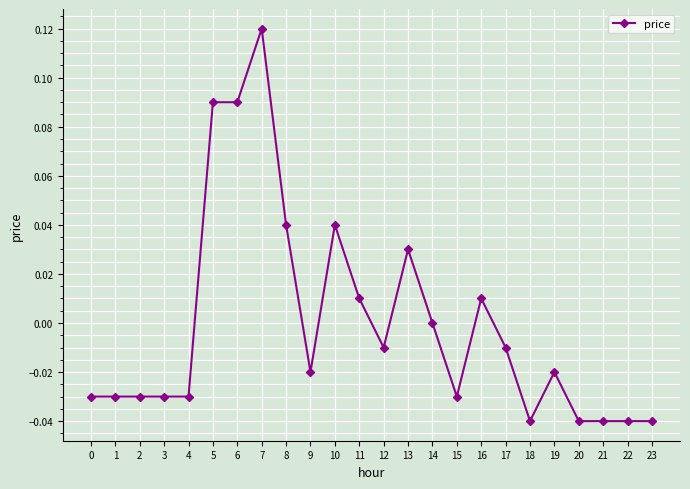

At which label is the value closest to 0?

14